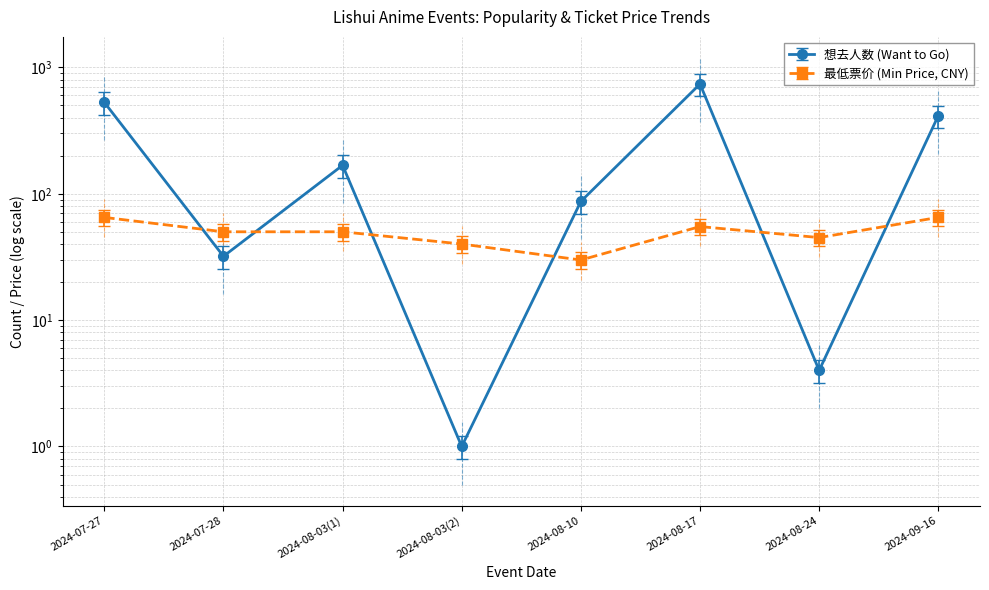

What is the sum of all 想去人数 (Want to Go) values?

1975.0